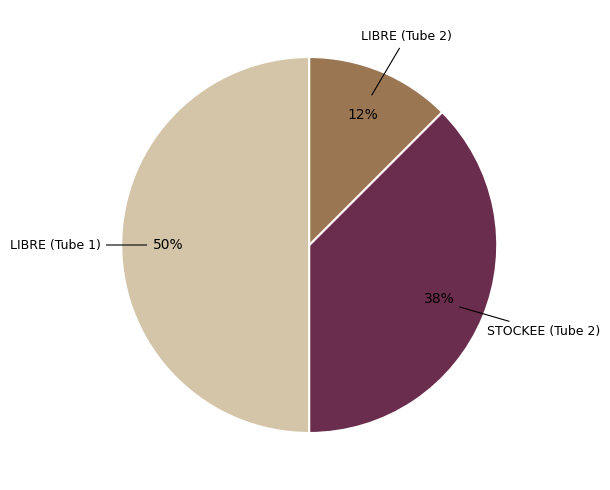

To the nearest percent, what is the combined percentage of STOCKEE (Tube 2) and LIBRE (Tube 2)?

50%